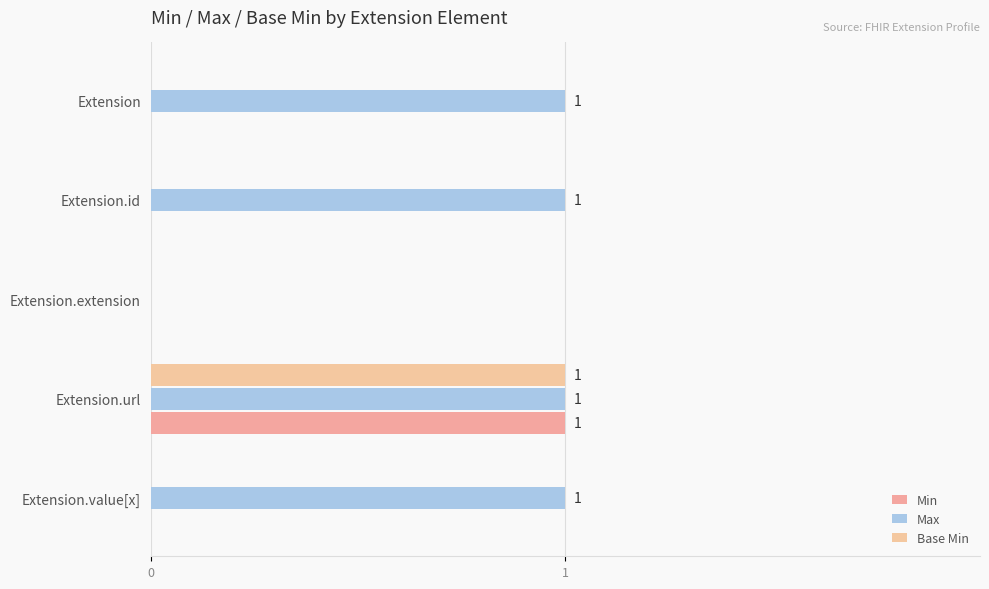

How many series are shown in this chart?

3